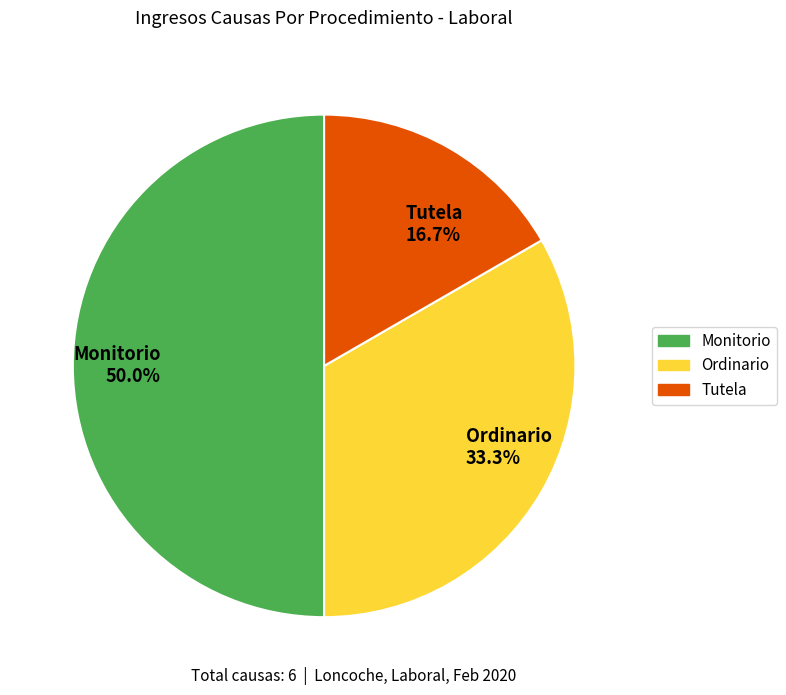

To the nearest percent, what portion does Ordinario represent?

33%